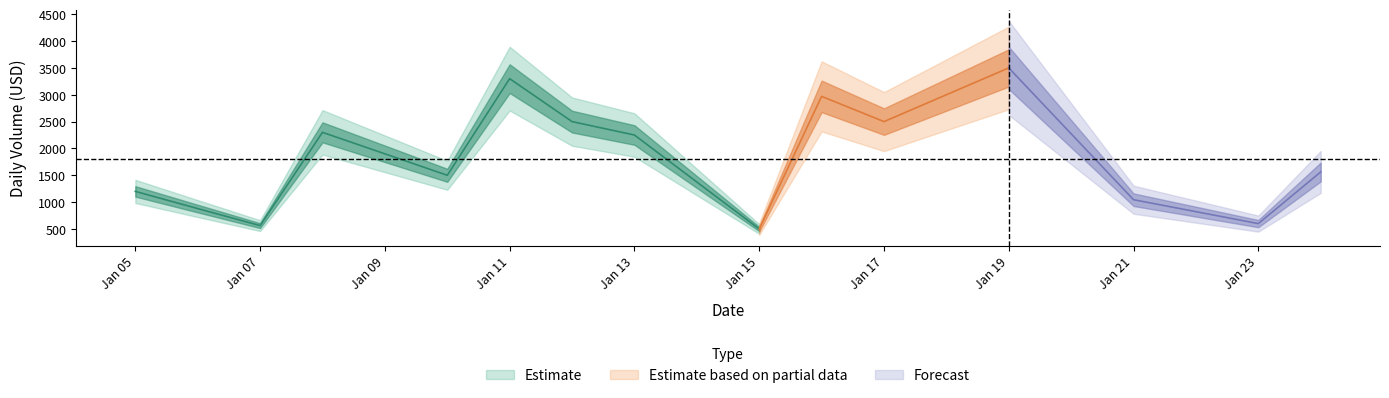

Which category has the highest value across all series?

2024-01-19